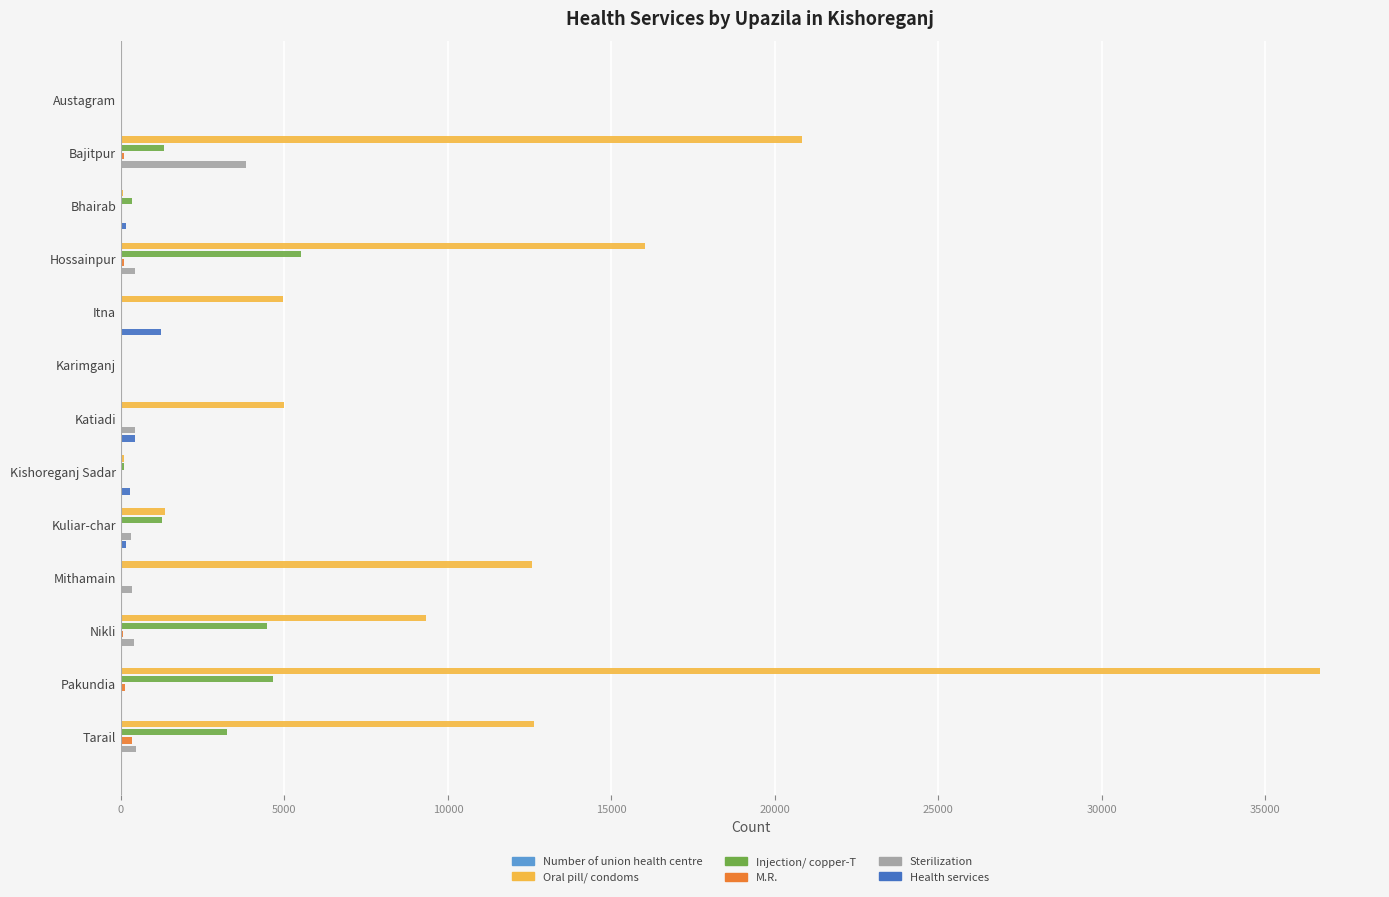

What is the difference between the maximum and minimum values in the Oral pill/ condoms series?

36674